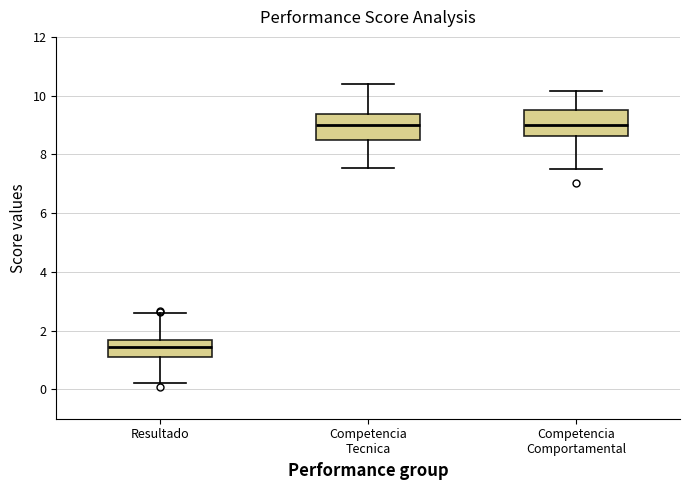

Where is the lower edge of the box for Competencia Tecnica on the y-axis? The values are not printed on the chart, so give them approximately, as read against the axis.

8.4